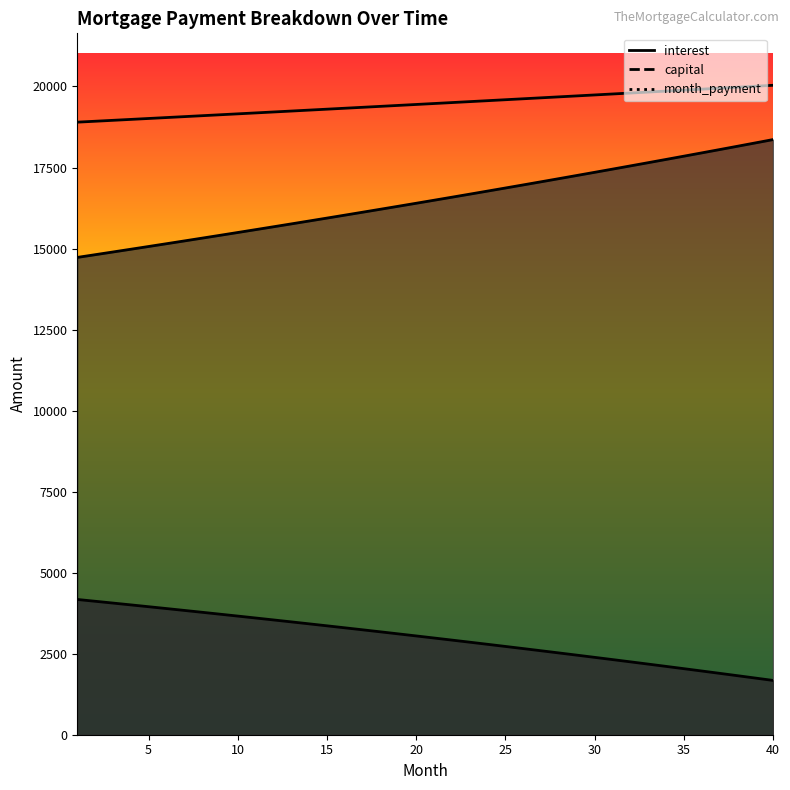

True or false: interest and month_payment cross at least once.

False